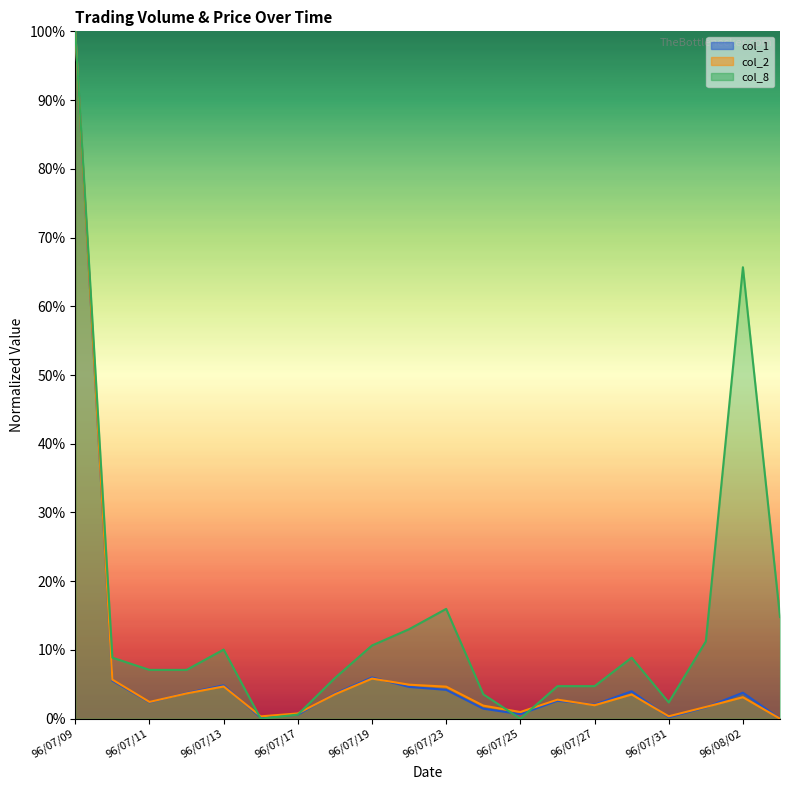

What is the approximate value of col_8 at 96/08/03?

0.1